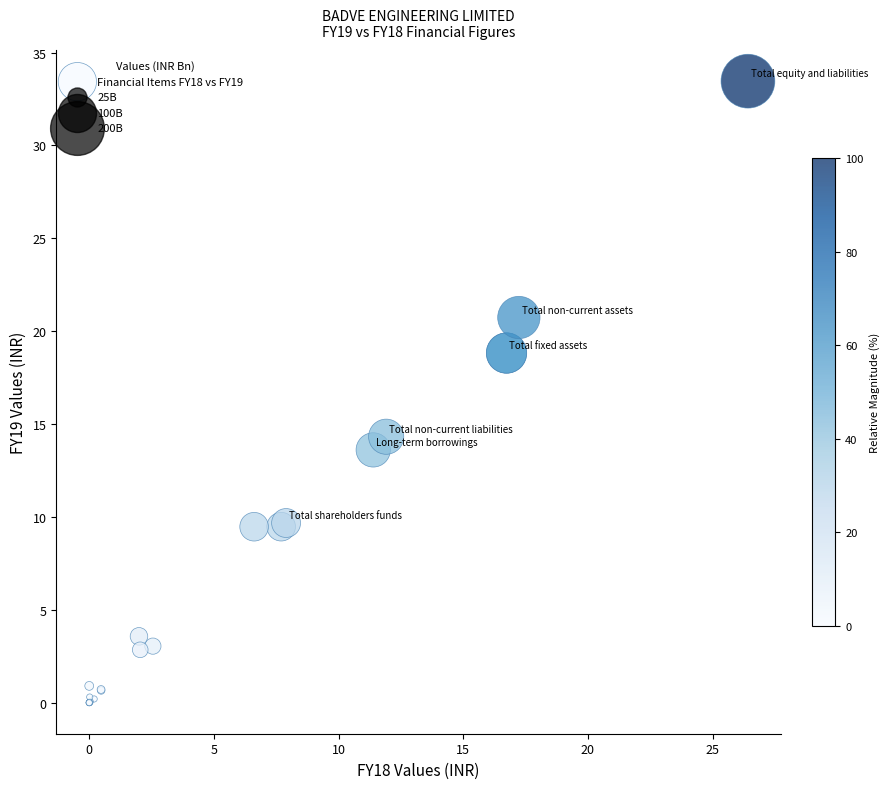

What Y value in the scatter plot is closest to 16?

14.3